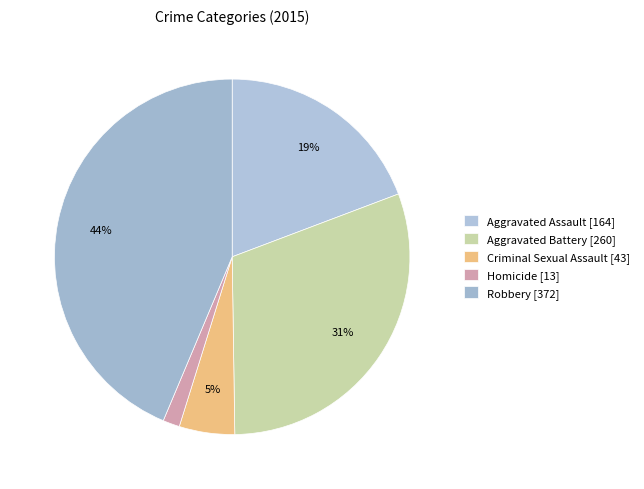

How many segments does this pie chart have?

5